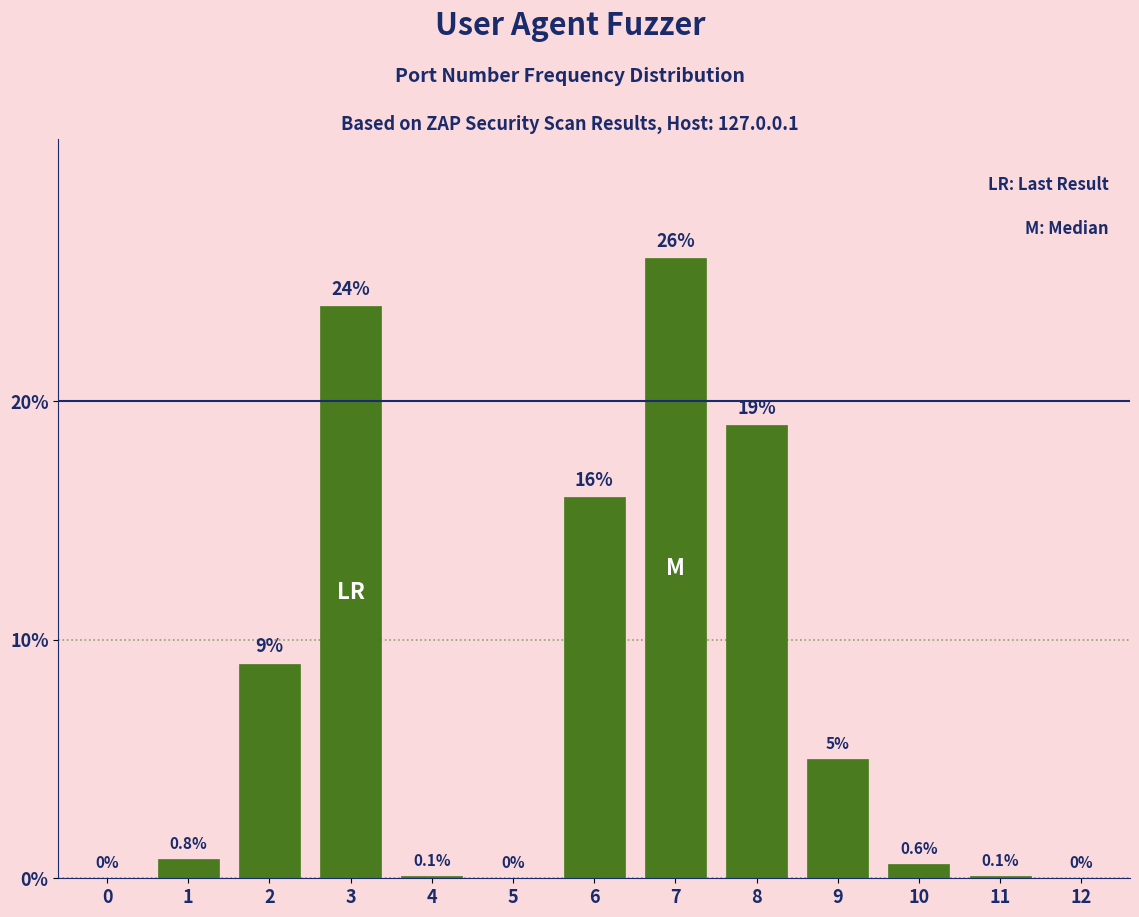

Reading left to right, what are all the values shown in this chart?

0=0.0	1=0.8	2=9.0	3=24.0	4=0.1	5=0.0	6=16.0	7=26.0	8=19.0	9=5.0	10=0.6	11=0.1	12=0.0